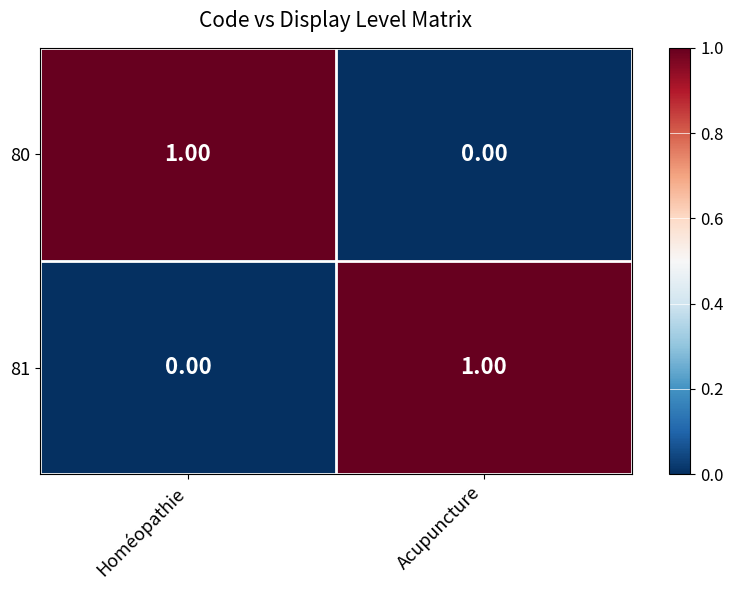

What is the total value across all series at Acupuncture?

1